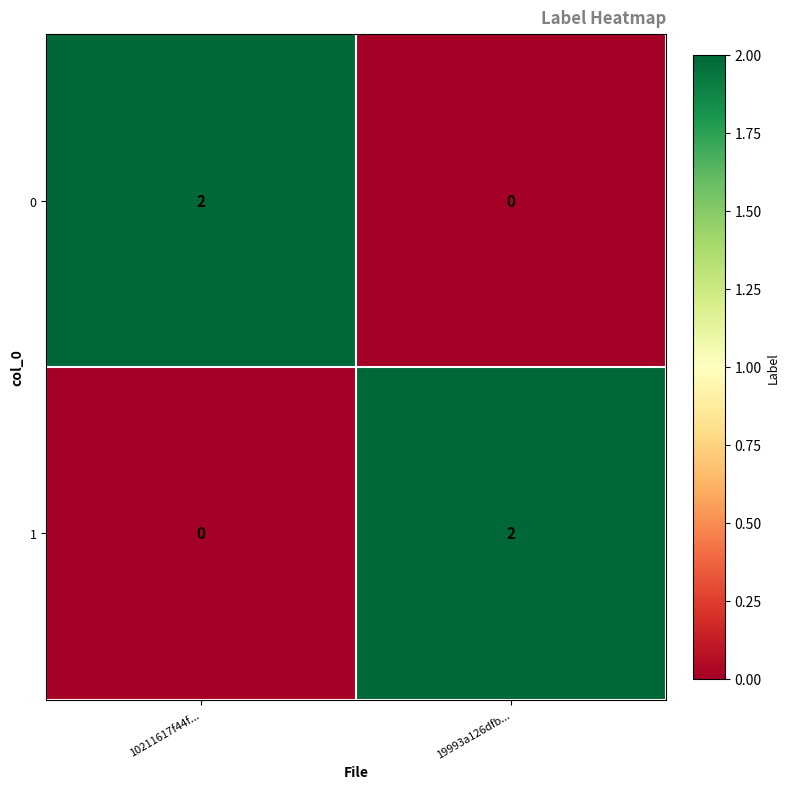

True or false: 1 has a value of 0 at 10211617f44f....

True